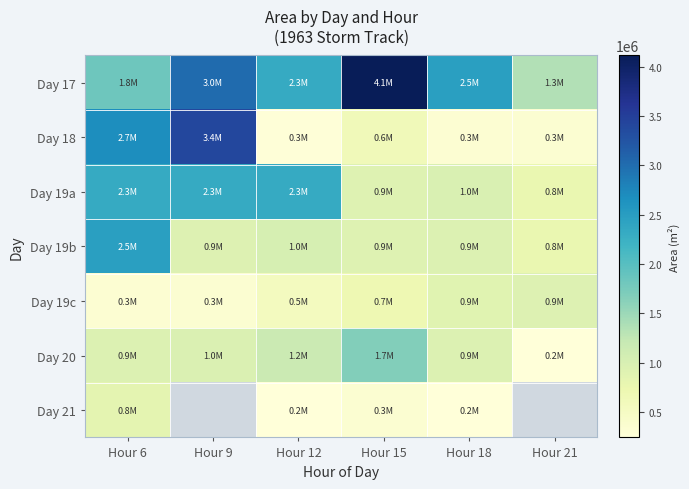

What is the approximate value of Day 20 at Hour 6?

940625.0